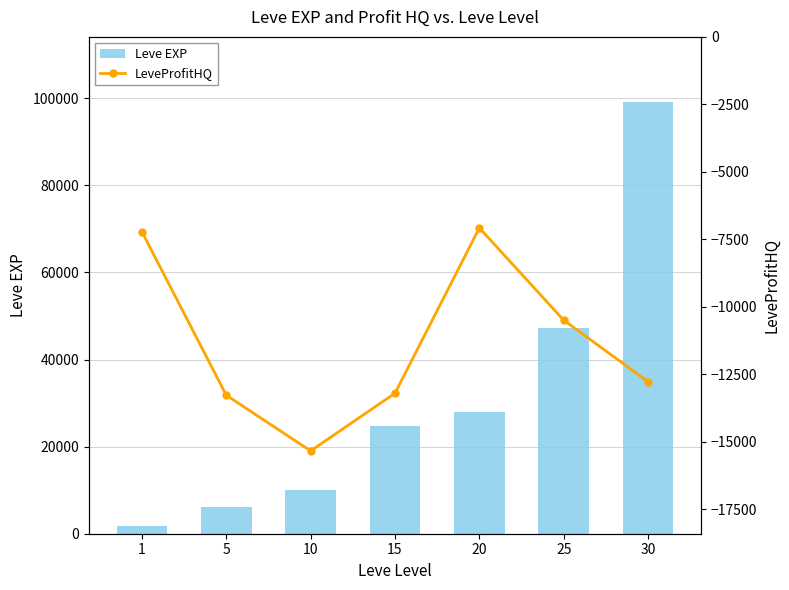

Which series has the largest total across all categories?

Leve EXP